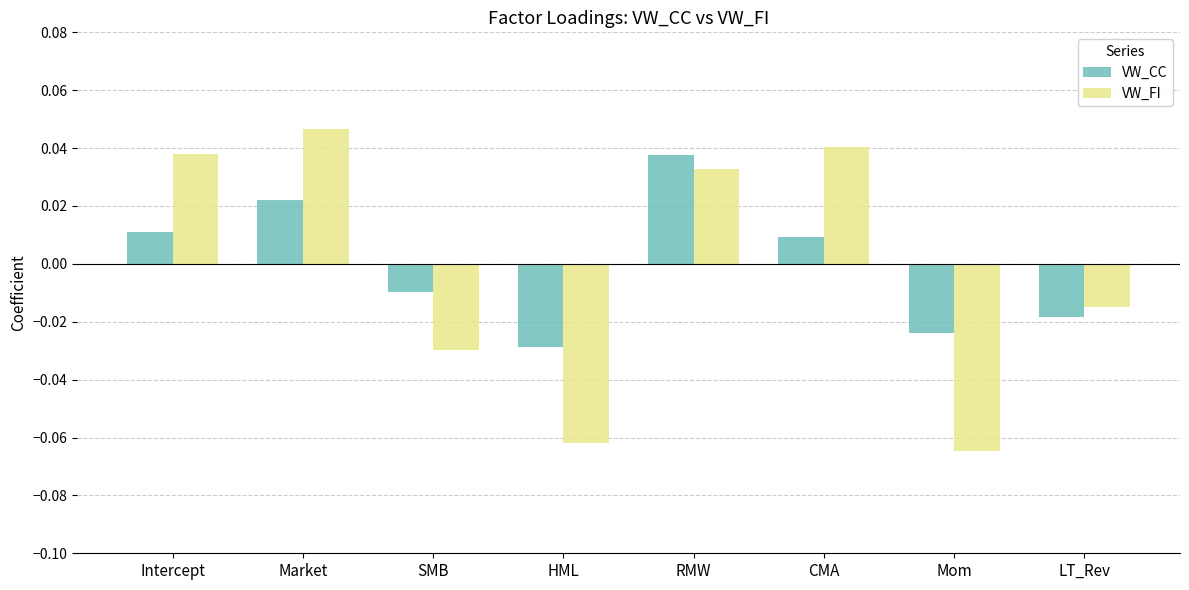

Where does the VW_CC series first go above 0?

Intercept